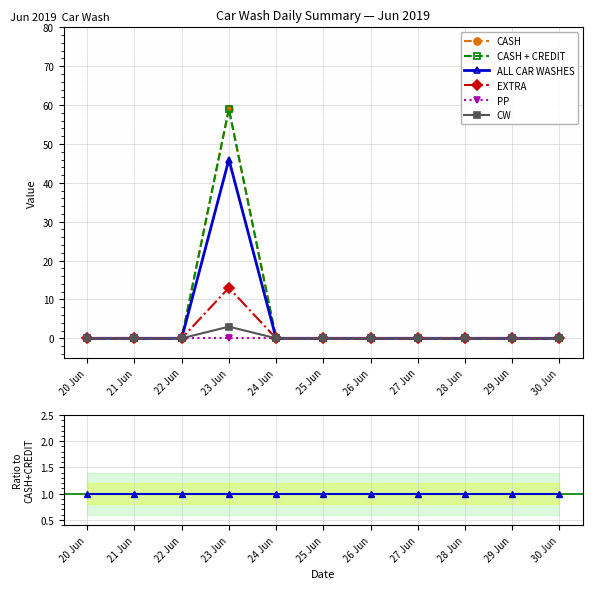

Where is the first local maximum for CW?

23 Jun